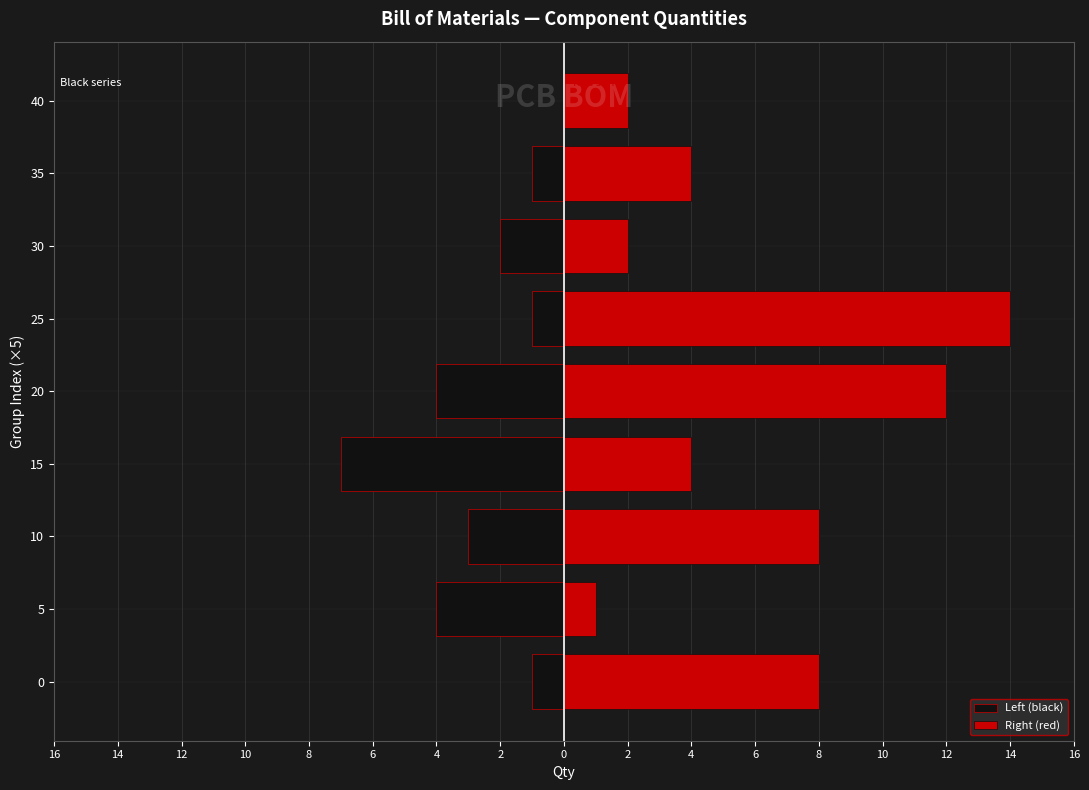

Rank the series by their maximum value, from lowest to highest.

Left (black), Right (red)